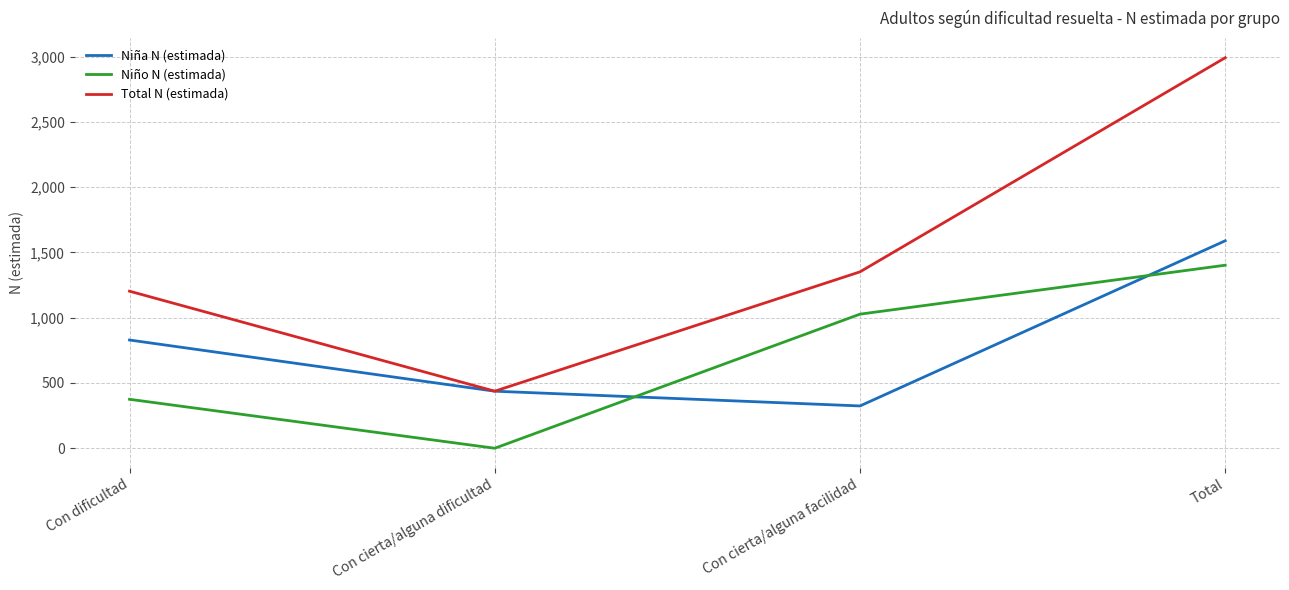

Which category has the lowest value in the Niña N (estimada) series?

Con cierta/alguna facilidad